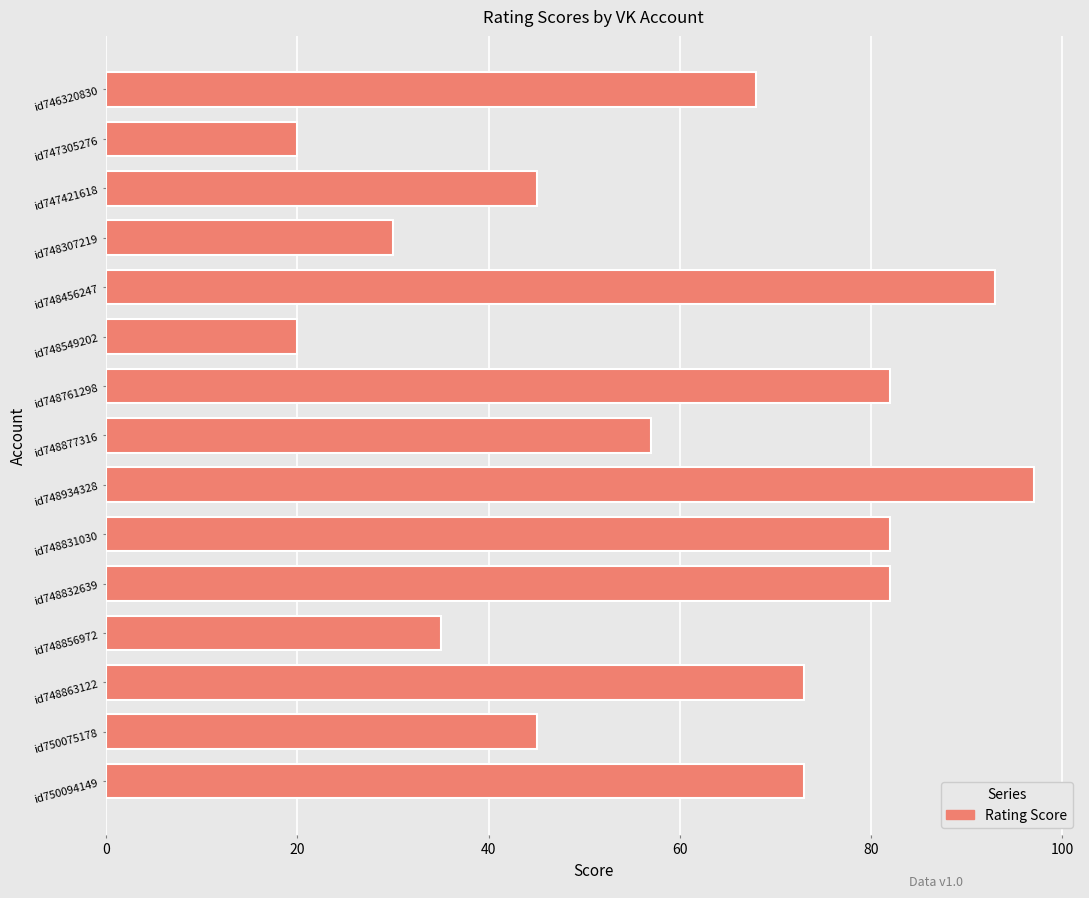

What is the greatest value displayed?

97